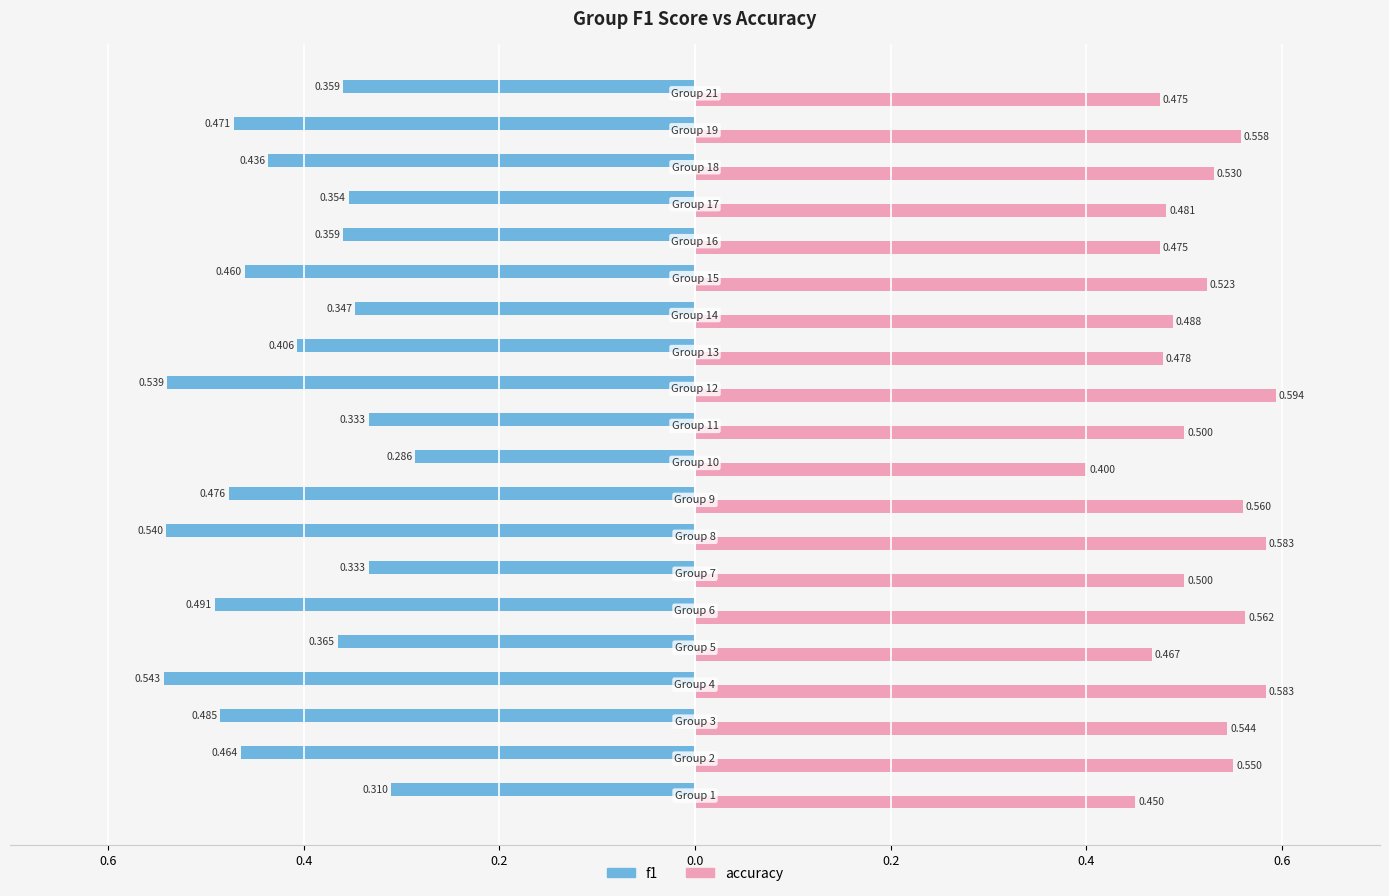

Reading right to left, what are all the values shown in this chart?

f1: -0.4	-0.5	-0.4	-0.4	-0.4	-0.5	-0.3	-0.4	-0.5	-0.3	-0.3	-0.5	-0.5	-0.3	-0.5	-0.4	-0.5	-0.5	-0.5	-0.3
accuracy: 0.5	0.6	0.5	0.5	0.5	0.5	0.5	0.5	0.6	0.5	0.4	0.6	0.6	0.5	0.6	0.5	0.6	0.5	0.6	0.5